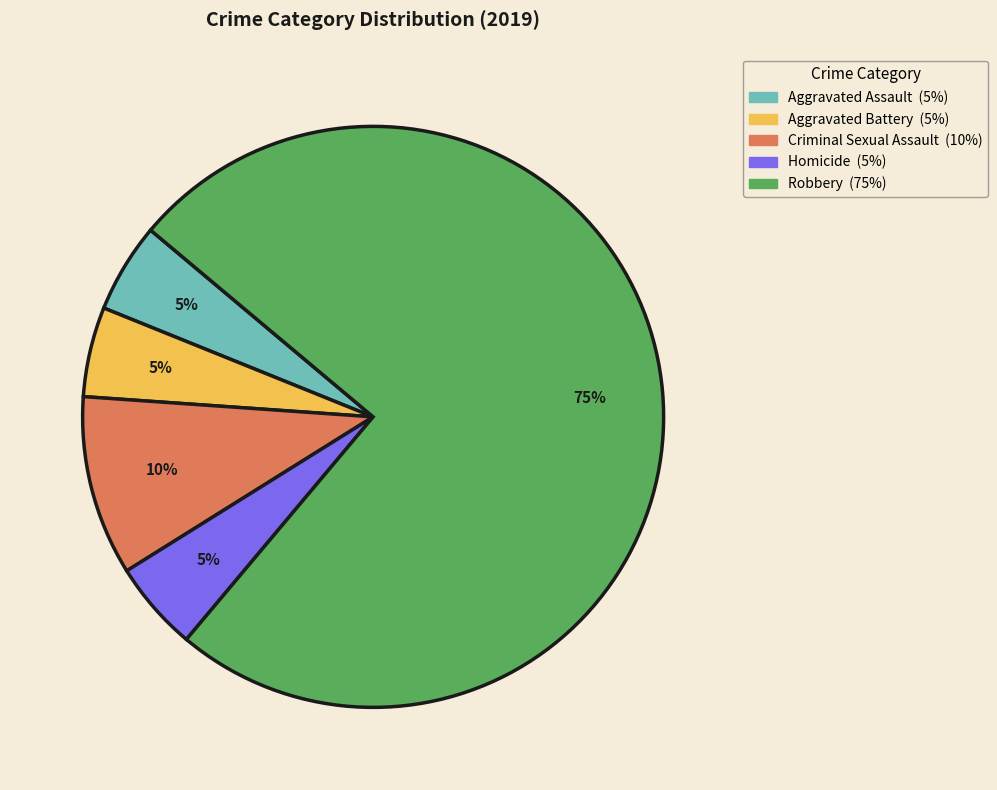

Which slice is the largest?

Robbery